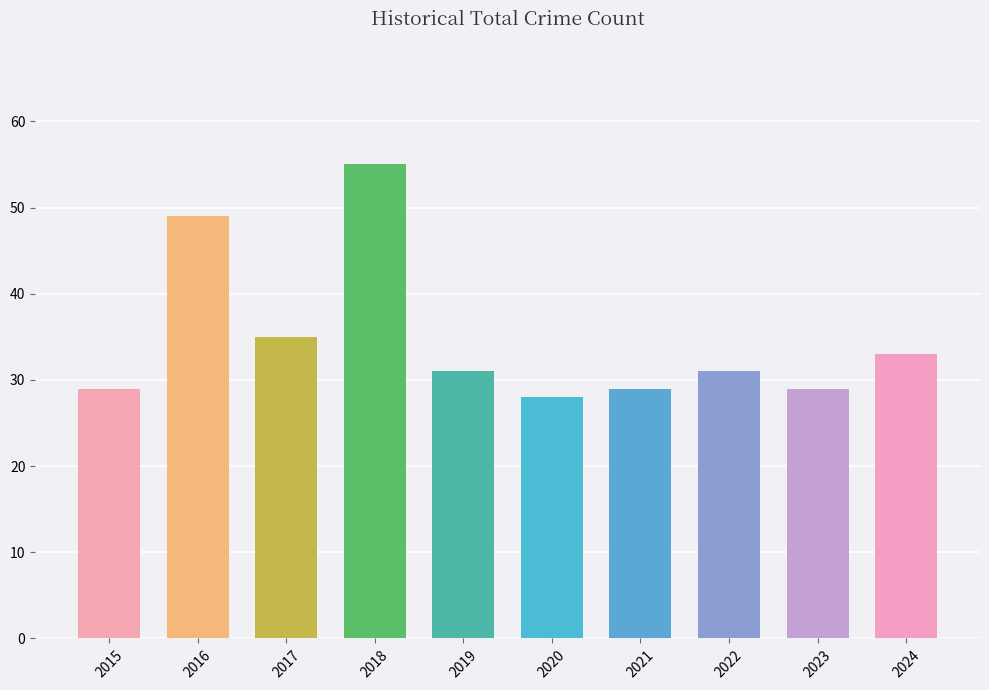

At which label is the value closest to 41?

2017